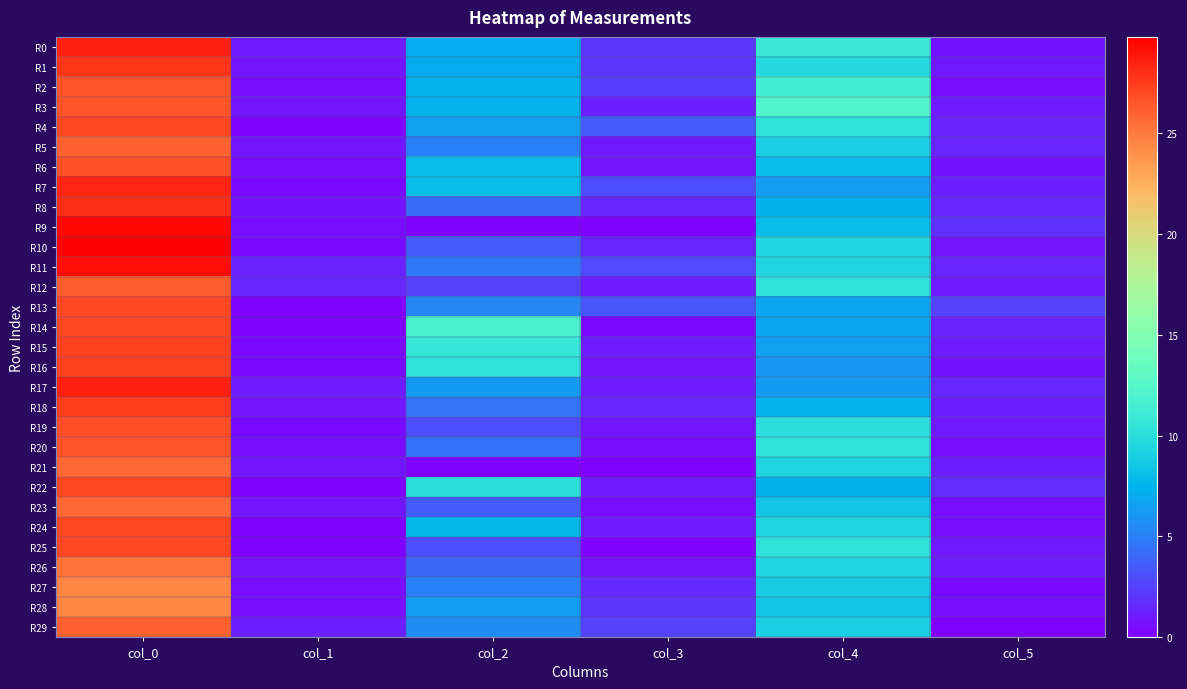

Reading left to right, transcribe all the data shown in this chart.

R0: col_0=28.5	col_1=1.1	col_2=7.0	col_3=2.1	col_4=11.0	col_5=0.7
R1: col_0=27.8	col_1=0.8	col_2=7.0	col_3=2.0	col_4=9.7	col_5=0.9
R2: col_0=26.5	col_1=0.5	col_2=7.3	col_3=2.4	col_4=11.5	col_5=0.5
R3: col_0=26.5	col_1=0.9	col_2=7.3	col_3=1.2	col_4=12.2	col_5=1.1
R4: col_0=27.0	col_1=0.0	col_2=6.5	col_3=3.6	col_4=10.2	col_5=1.3
R5: col_0=26.0	col_1=0.8	col_2=5.0	col_3=1.0	col_4=9.0	col_5=1.4
R6: col_0=26.7	col_1=0.5	col_2=8.0	col_3=0.8	col_4=8.0	col_5=0.7
R7: col_0=28.2	col_1=0.4	col_2=8.0	col_3=3.0	col_4=6.3	col_5=1.2
R8: col_0=28.0	col_1=0.7	col_2=4.2	col_3=1.5	col_4=7.2	col_5=1.5
R9: col_0=29.5	col_1=0.5	col_2=0.0	col_3=0.0	col_4=8.0	col_5=1.9
R10: col_0=29.8	col_1=0.4	col_2=3.5	col_3=1.5	col_4=9.5	col_5=0.9
R11: col_0=29.2	col_1=1.3	col_2=4.7	col_3=2.9	col_4=9.5	col_5=1.5
R12: col_0=26.2	col_1=1.5	col_2=2.5	col_3=1.1	col_4=10.2	col_5=1.1
R13: col_0=27.0	col_1=0.0	col_2=5.3	col_3=3.3	col_4=6.8	col_5=2.6
R14: col_0=27.0	col_1=0.0	col_2=11.8	col_3=0.4	col_4=6.8	col_5=1.3
R15: col_0=27.2	col_1=0.4	col_2=10.8	col_3=1.1	col_4=6.5	col_5=1.1
R16: col_0=27.2	col_1=0.4	col_2=10.2	col_3=0.8	col_4=6.0	col_5=0.7
R17: col_0=28.5	col_1=1.1	col_2=6.2	col_3=1.1	col_4=6.2	col_5=1.5
R18: col_0=27.5	col_1=0.9	col_2=4.5	col_3=1.5	col_4=7.3	col_5=1.2
R19: col_0=26.8	col_1=0.4	col_2=3.0	col_3=0.8	col_4=10.0	col_5=1.0
R20: col_0=26.5	col_1=0.5	col_2=4.3	col_3=0.5	col_4=10.3	col_5=0.5
R21: col_0=25.8	col_1=0.8	col_2=0.0	col_3=0.0	col_4=9.3	col_5=1.2
R22: col_0=27.0	col_1=0.0	col_2=10.0	col_3=1.0	col_4=7.2	col_5=1.8
R23: col_0=25.8	col_1=0.8	col_2=3.5	col_3=0.5	col_4=8.5	col_5=0.5
R24: col_0=27.0	col_1=0.0	col_2=7.8	col_3=1.1	col_4=9.3	col_5=0.5
R25: col_0=27.0	col_1=0.0	col_2=3.0	col_3=0.0	col_4=10.3	col_5=0.9
R26: col_0=25.2	col_1=0.8	col_2=4.0	col_3=0.8	col_4=9.5	col_5=1.1
R27: col_0=24.5	col_1=0.5	col_2=5.0	col_3=1.6	col_4=8.8	col_5=0.4
R28: col_0=24.5	col_1=0.5	col_2=6.3	col_3=2.0	col_4=8.5	col_5=0.5
R29: col_0=26.0	col_1=1.2	col_2=5.5	col_3=2.5	col_4=9.0	col_5=0.0